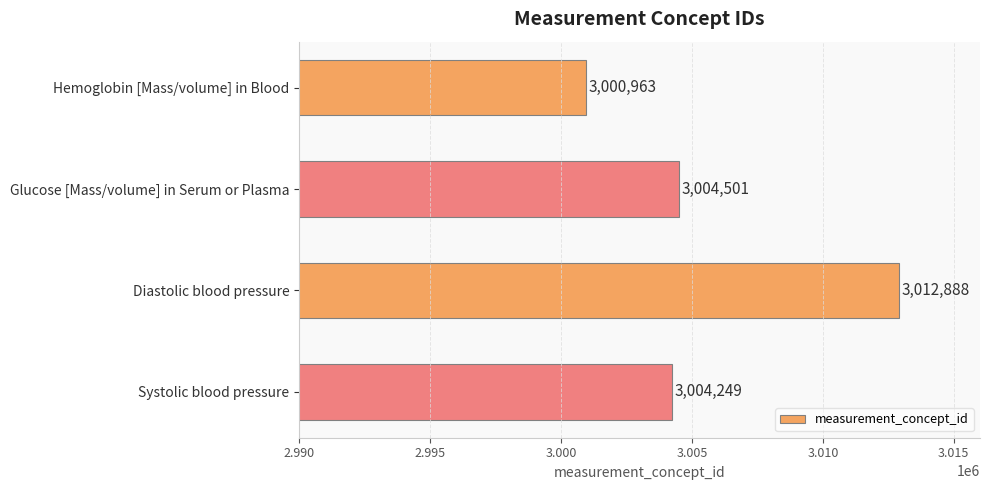

True or false: the data shows 5394661 at Hemoglobin [Mass/volume] in Blood.

False